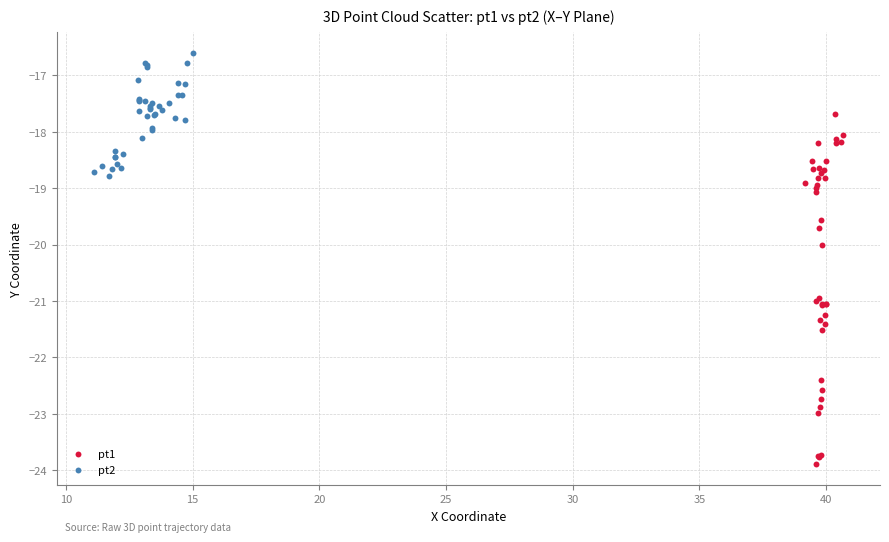

Which series reaches the minimum Y coordinate?

pt1